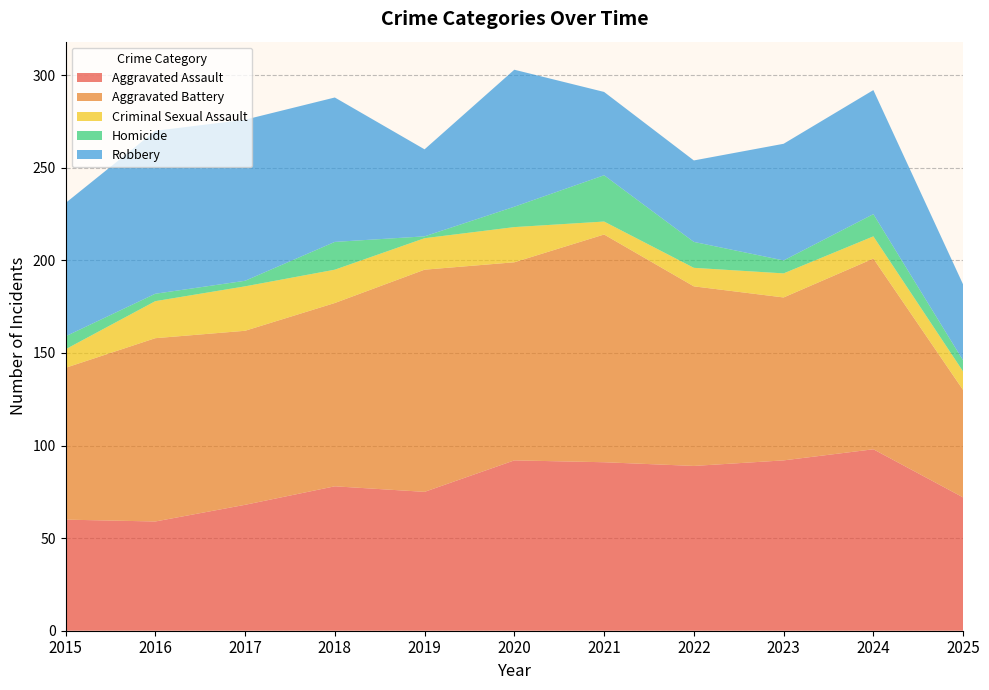

Reading left to right, extract all data points from this chart.

Aggravated Assault: 60	59	68	78	75	92	91	89	92	98	72
Aggravated Battery: 82	99	94	99	120	107	123	97	88	103	58
Criminal Sexual Assault: 10	20	24	18	17	19	7	10	13	12	10
Homicide: 7	4	3	15	1	11	25	14	7	12	6
Robbery: 72	88	87	78	47	74	45	44	63	67	41